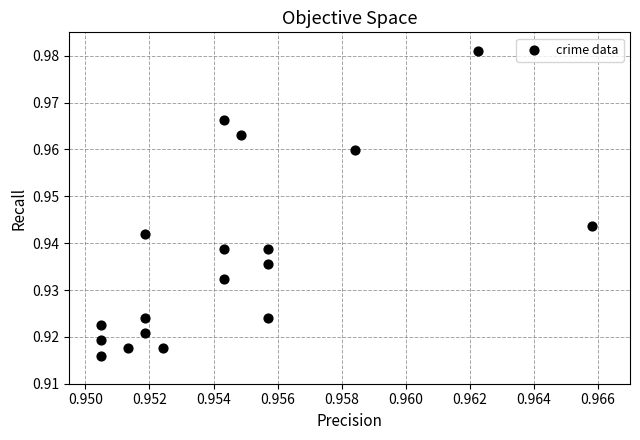

Count the number of points in this scatter plot.

18